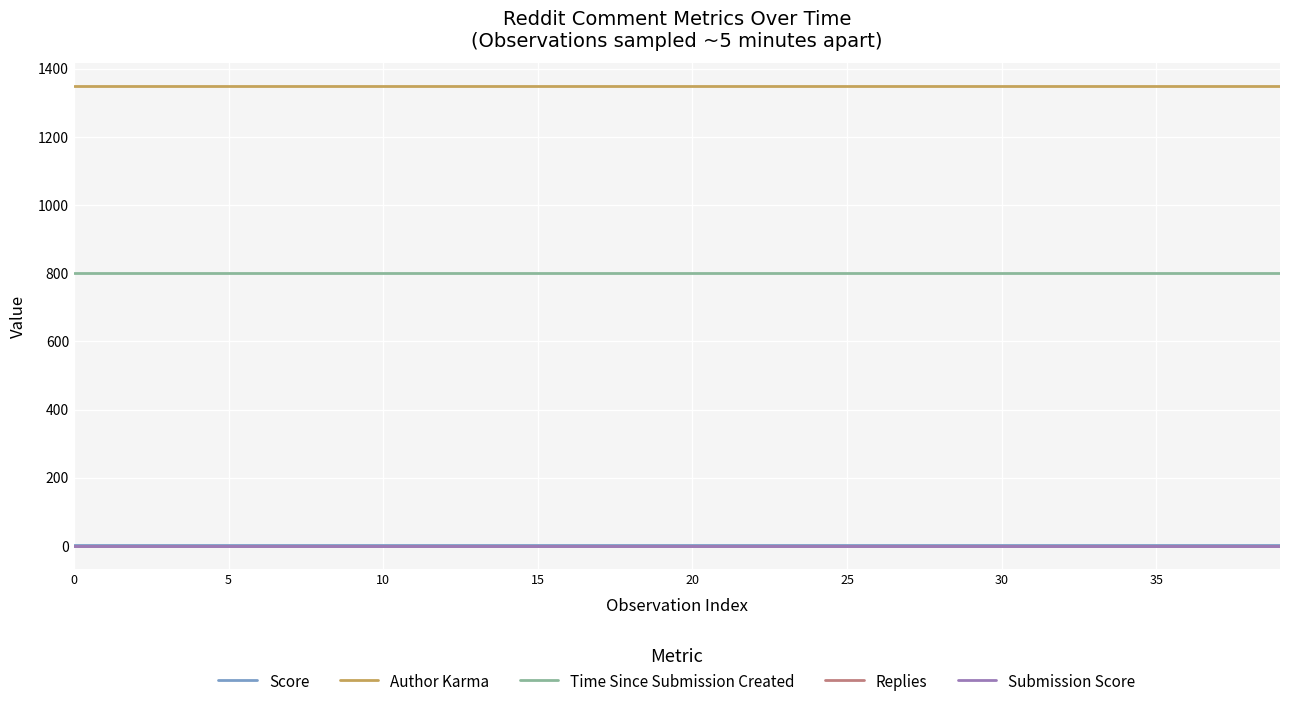

Is this an area chart (filled region under the line)?

No